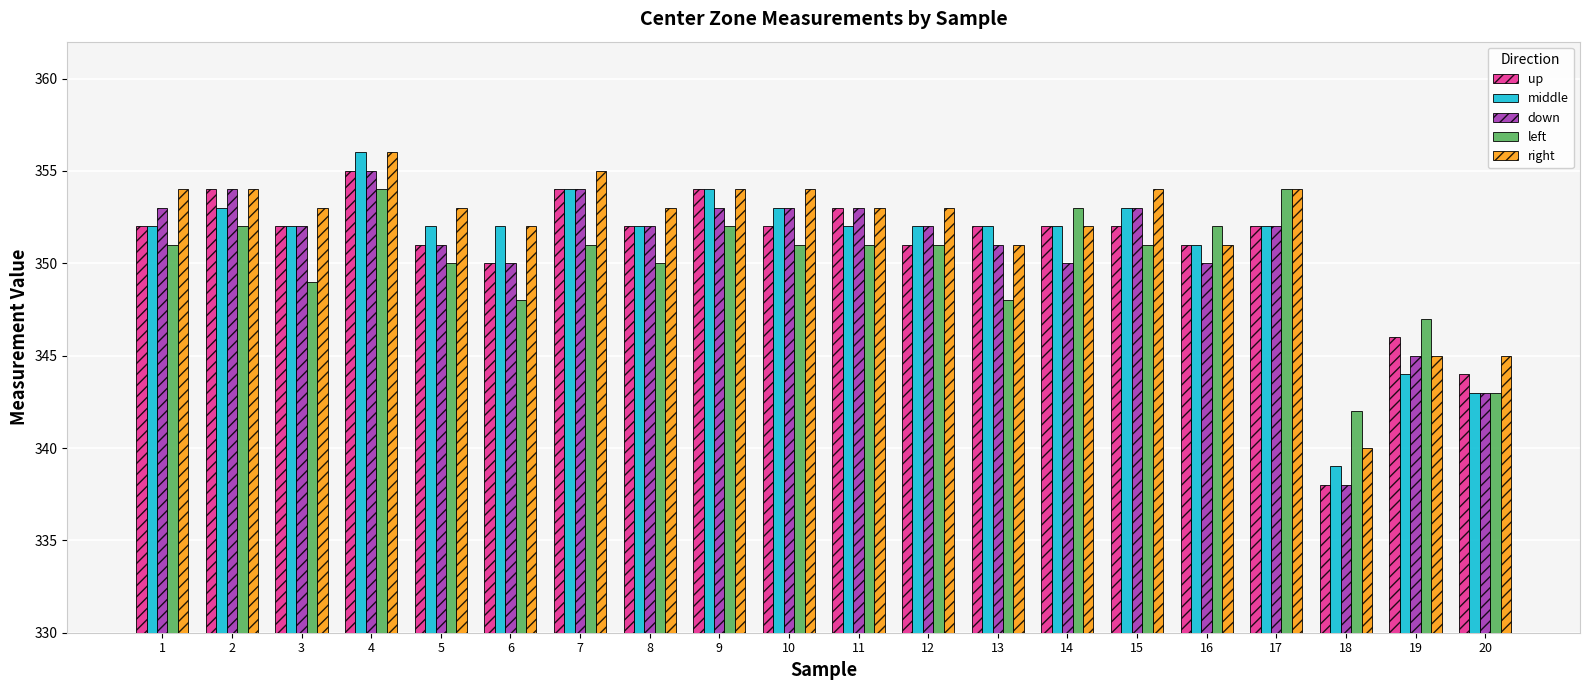

Reading left to right, list all the values displayed in this chart.

up: 352	354	352	355	351	350	354	352	354	352	353	351	352	352	352	351	352	338	346	344
middle: 352	353	352	356	352	352	354	352	354	353	352	352	352	352	353	351	352	339	344	343
down: 353	354	352	355	351	350	354	352	353	353	353	352	351	350	353	350	352	338	345	343
left: 351	352	349	354	350	348	351	350	352	351	351	351	348	353	351	352	354	342	347	343
right: 354	354	353	356	353	352	355	353	354	354	353	353	351	352	354	351	354	340	345	345